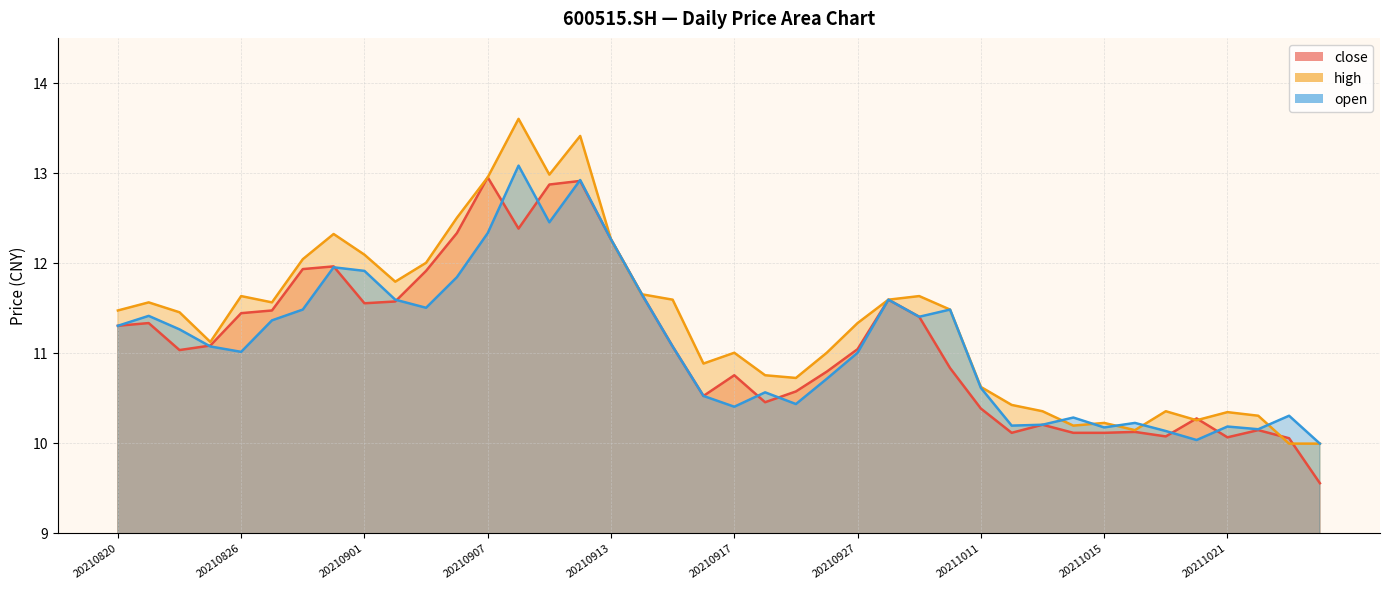

What is the sum of all close values?

444.1